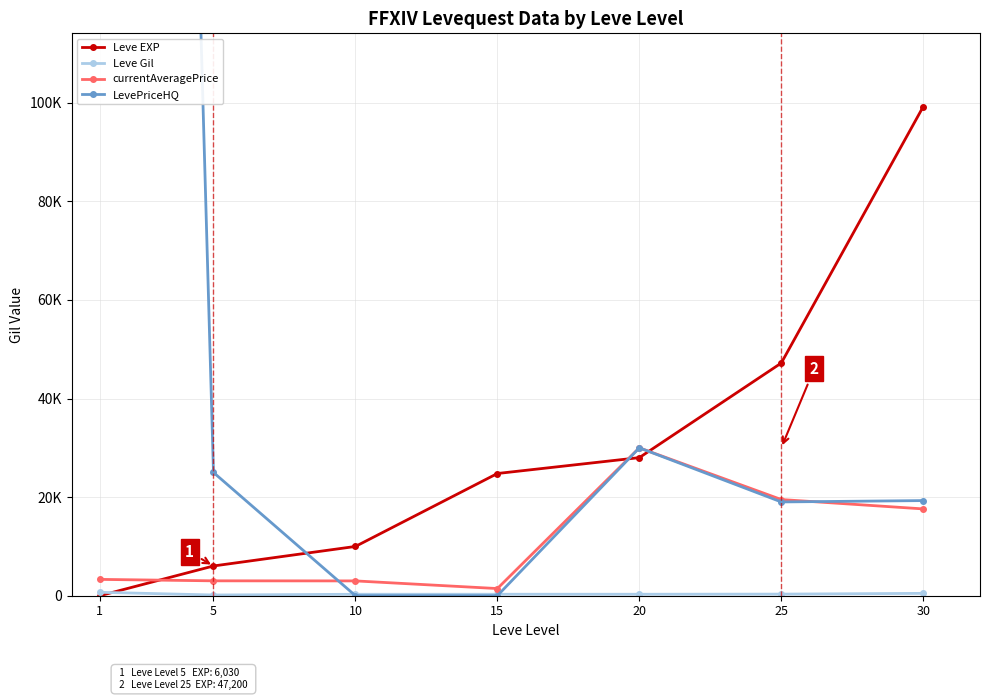

Between 30 and 10, which is larger?

30